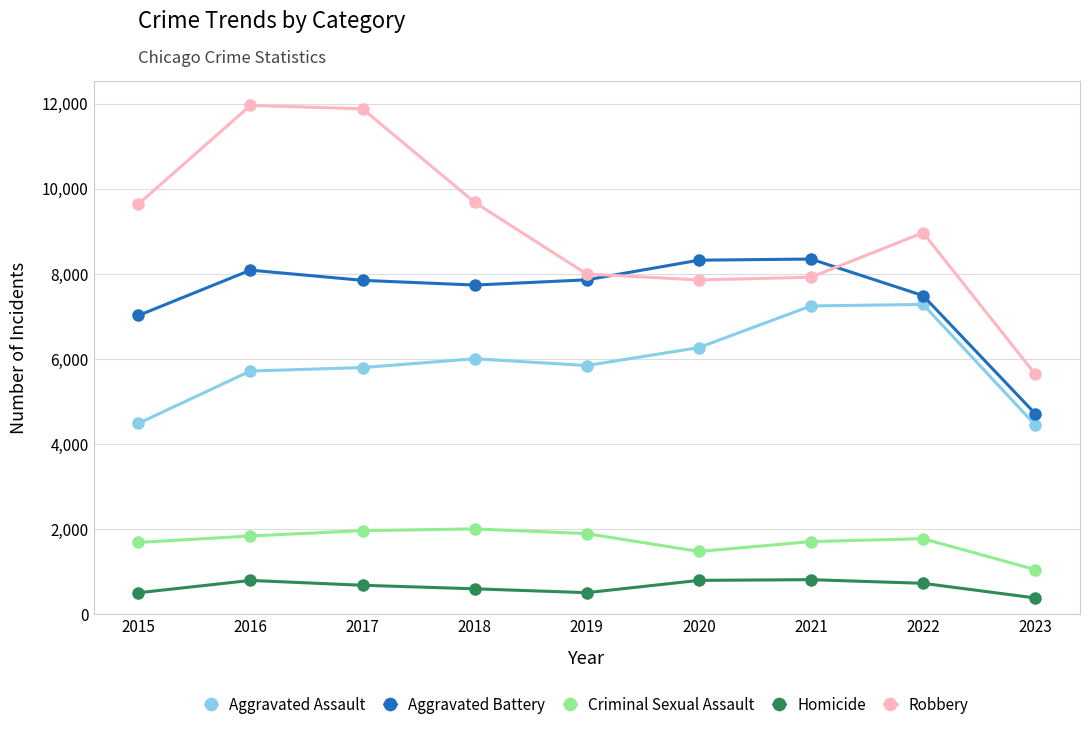

Rank the series at 2015 from highest to lowest value.

Robbery, Aggravated Battery, Aggravated Assault, Criminal Sexual Assault, Homicide